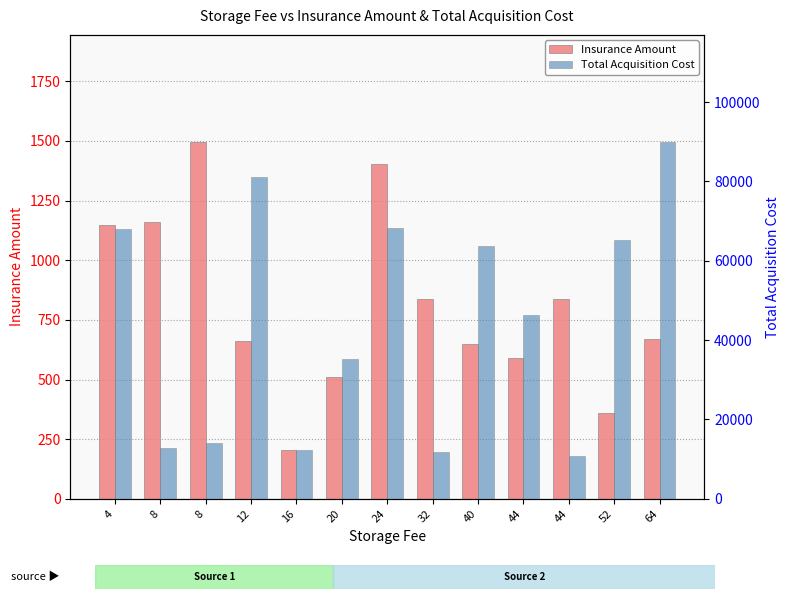

The value of Insurance Amount at 12 is 431. True or false?

False